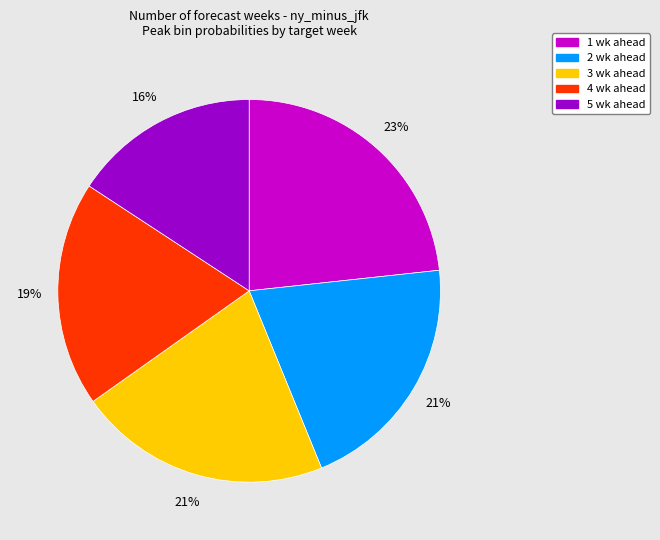

How many slices are in this pie chart?

5